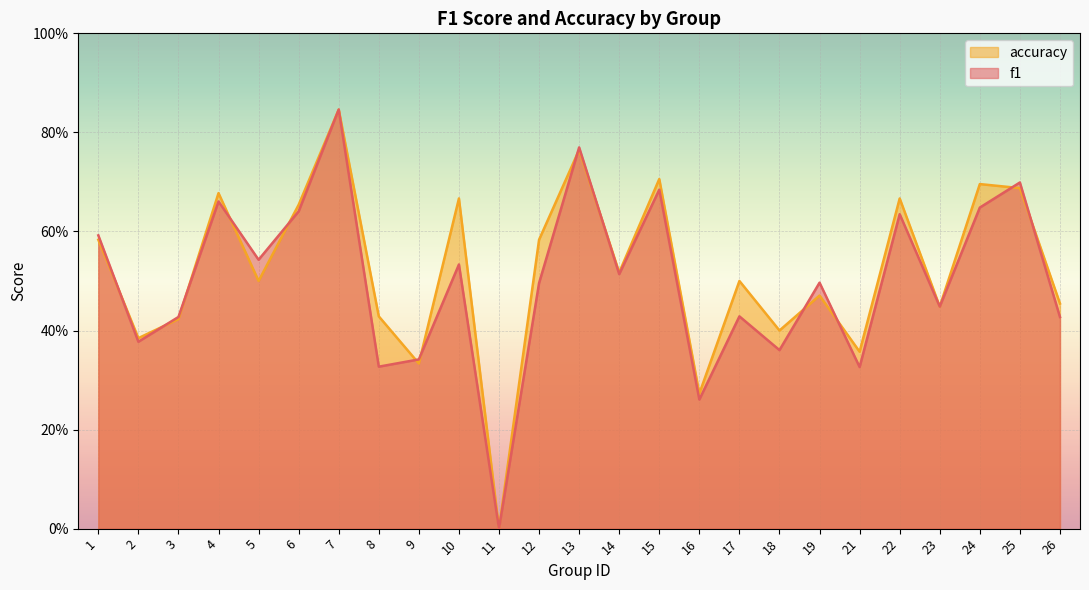

How many interior local valleys does the f1 series have?

9